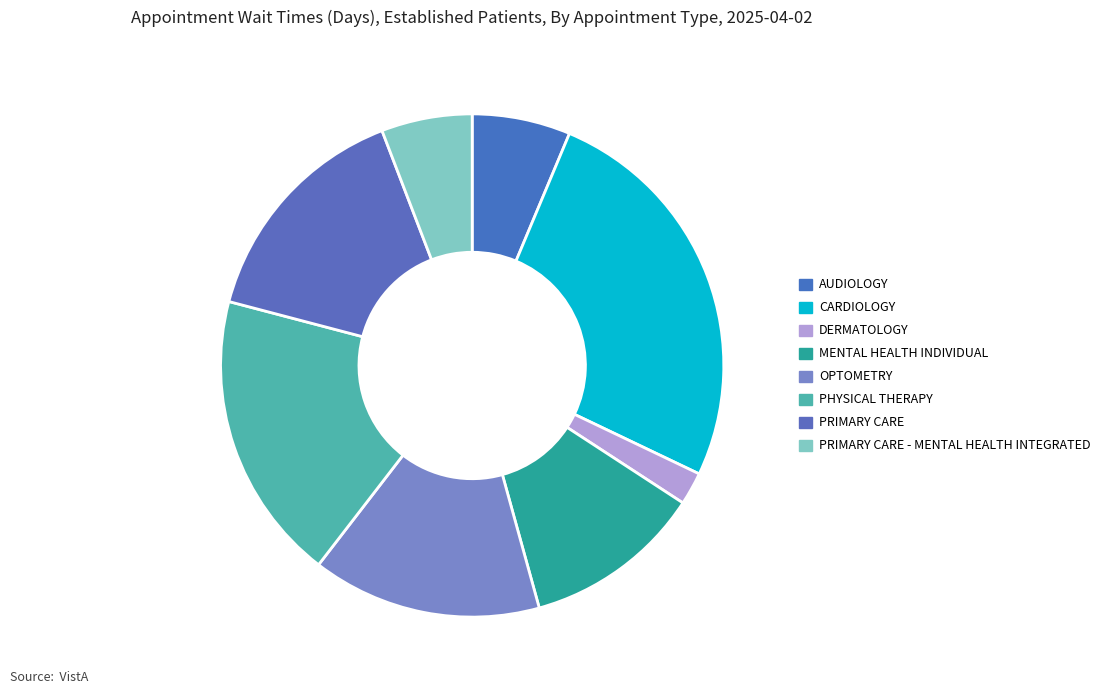

What is the smallest slice in the pie chart?

DERMATOLOGY